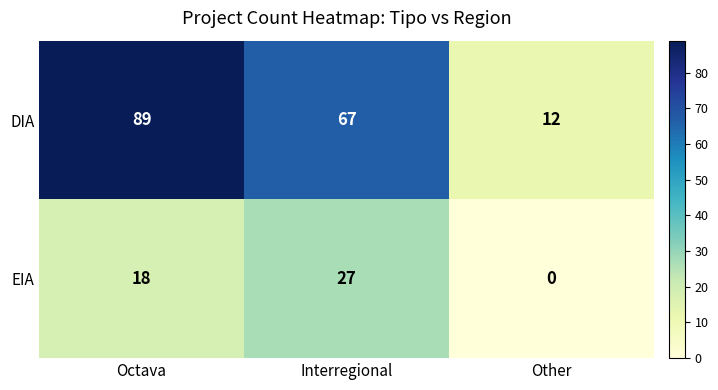

At which label does DIA first exceed 67?

Octava